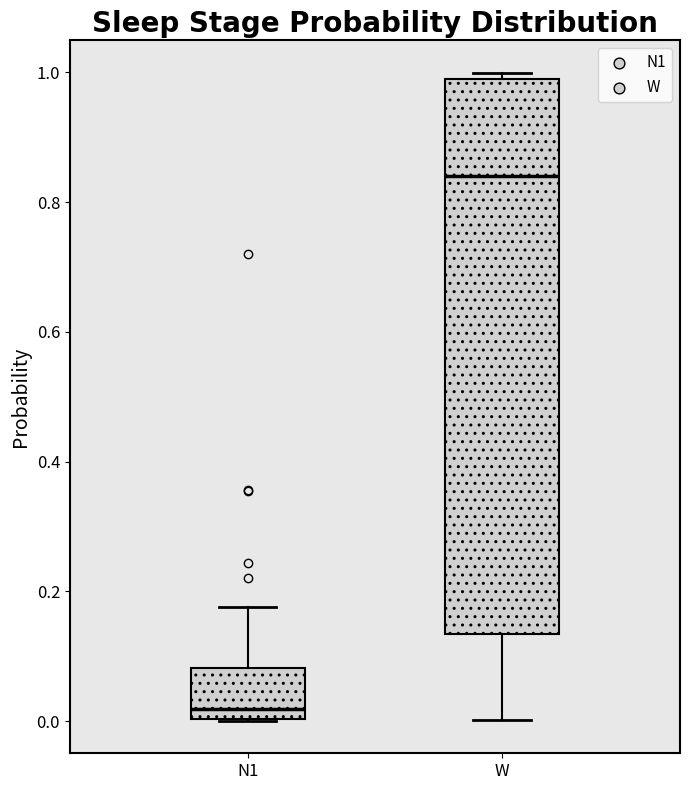

Where is the upper edge of the box for N1 on the y-axis? The values are not printed on the chart, so give them approximately, as read against the axis.

0.08